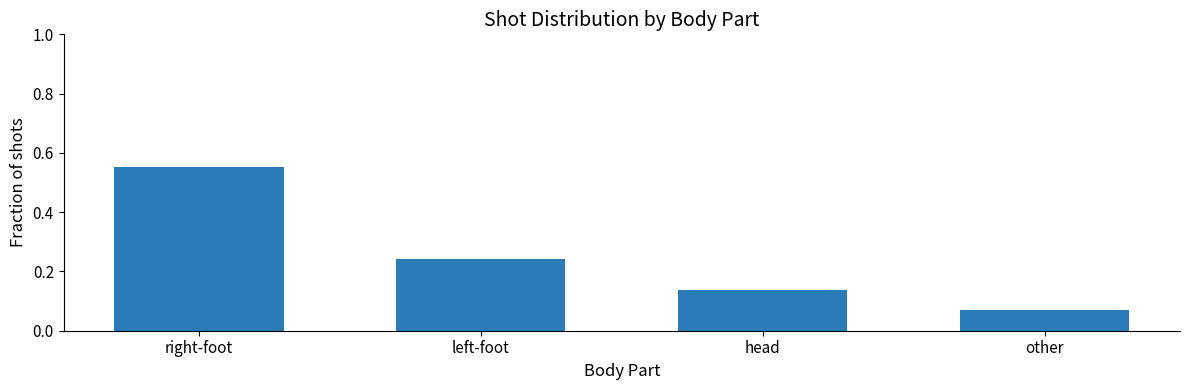

Rank the categories by value from highest to lowest.

right-foot, left-foot, head, other